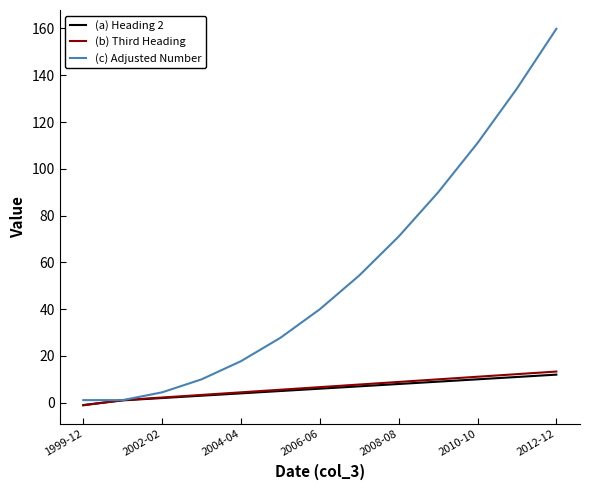

Which series has the largest total across all categories?

(c) Adjusted Number